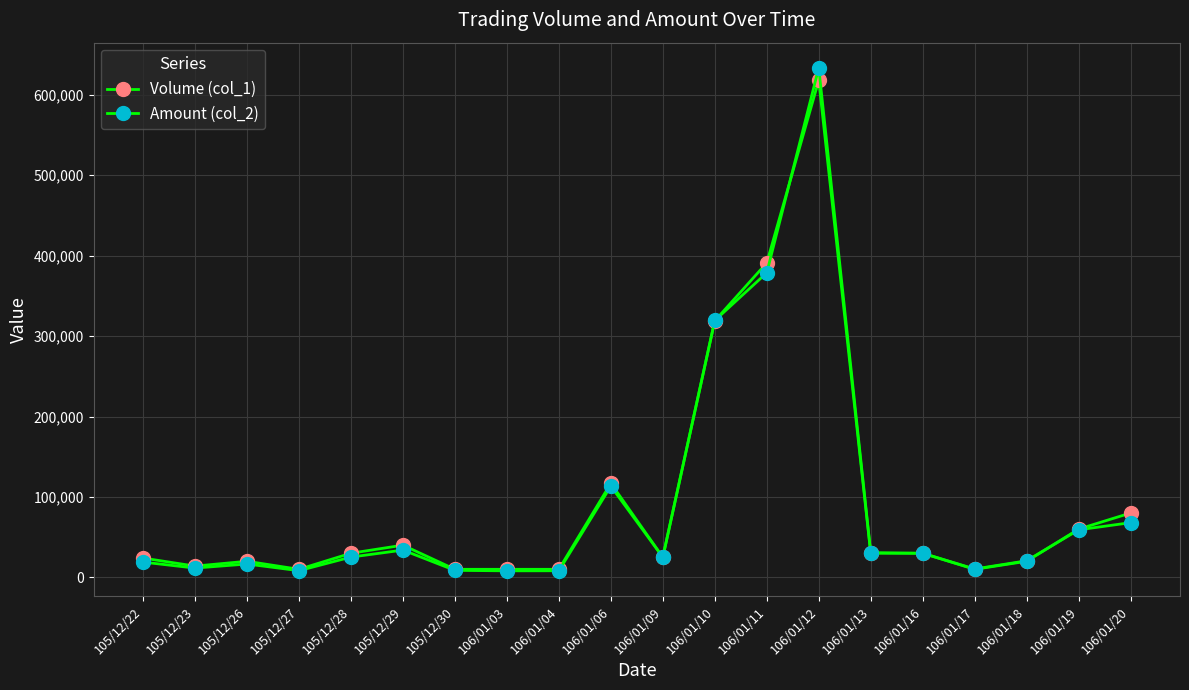

At which category does the chart reach its minimum across all series?

106/01/03